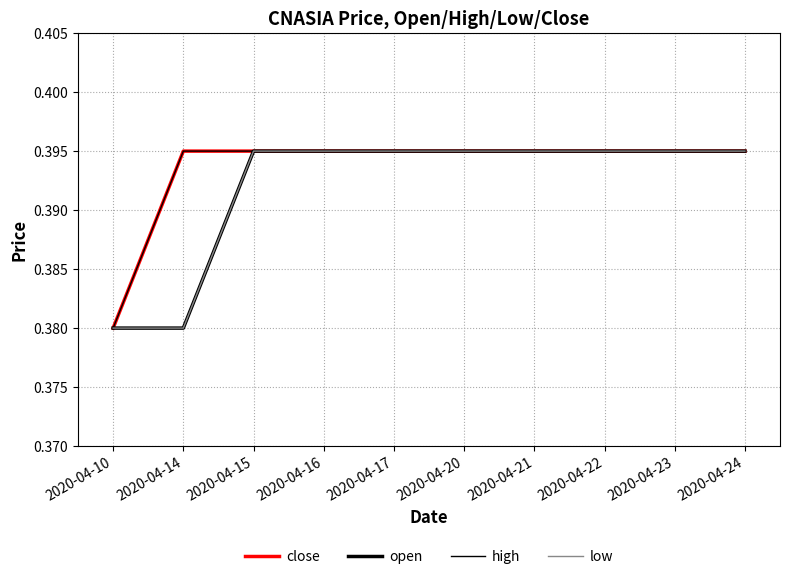

What is the value of the open point at the 1st from the left?

0.4